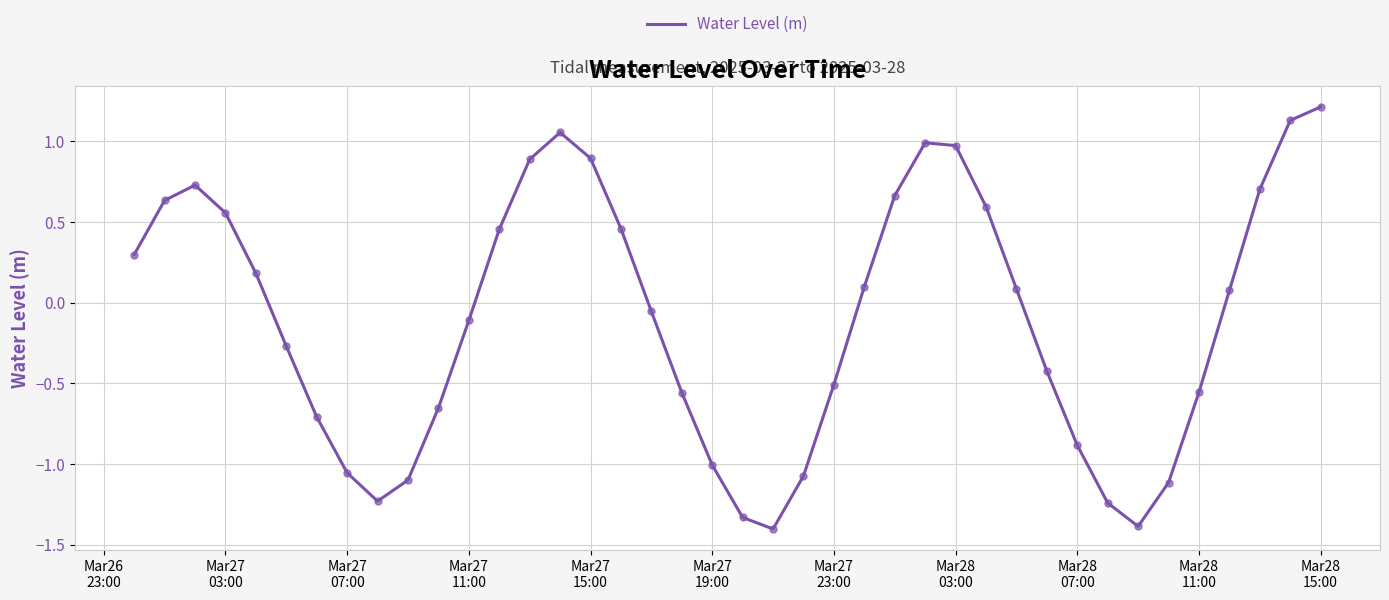

What is the maximum value shown in the chart?

1.2